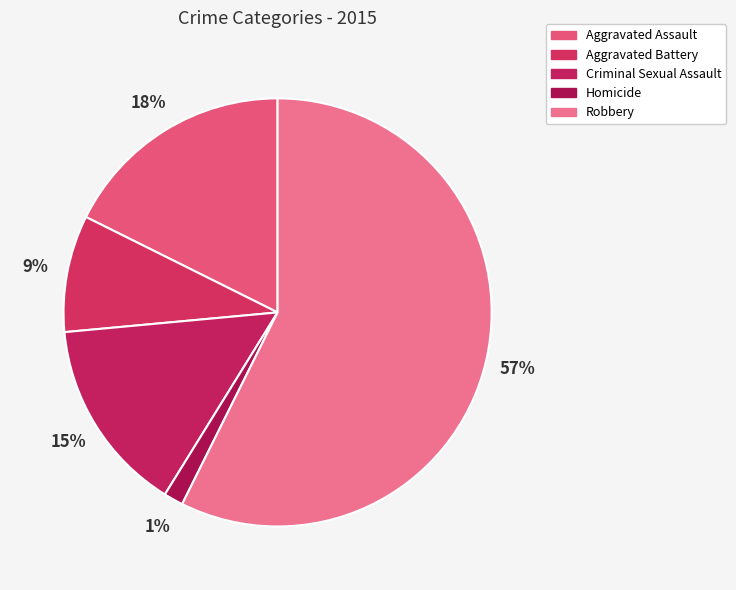

What percentage is the Robbery slice, to the nearest percent?

57%